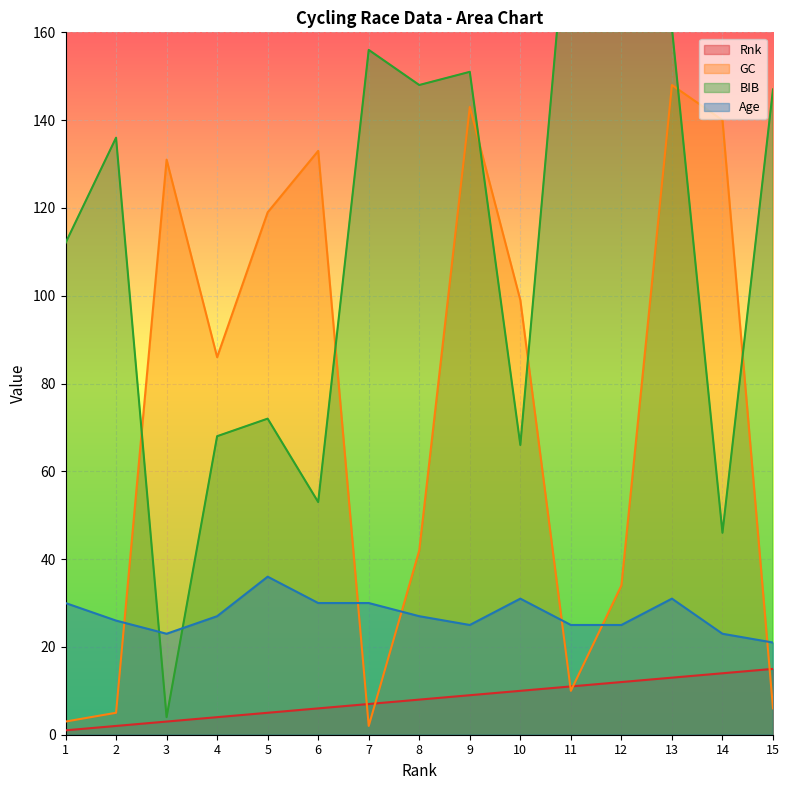

Rank the categories by BIB value from highest to lowest.

11, 12, 13, 7, 9, 8, 15, 2, 1, 5, 4, 10, 6, 14, 3